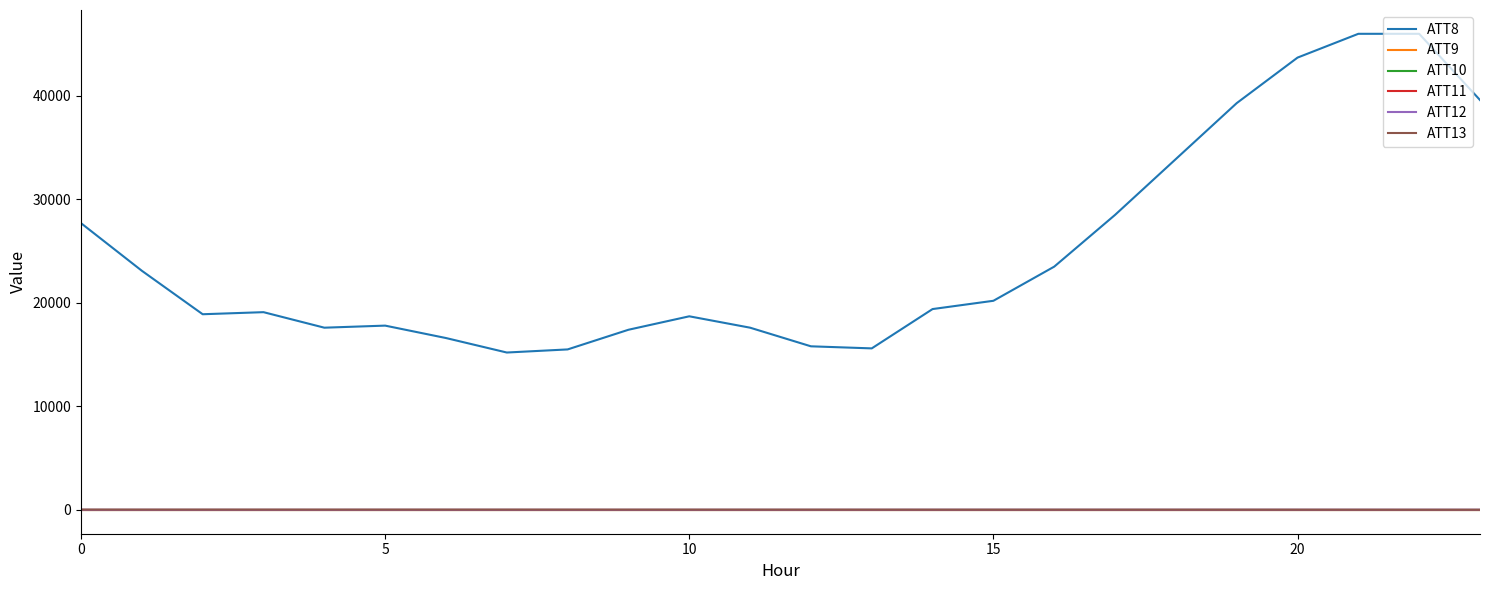

Does the chart display data point markers on the line(s)?

No